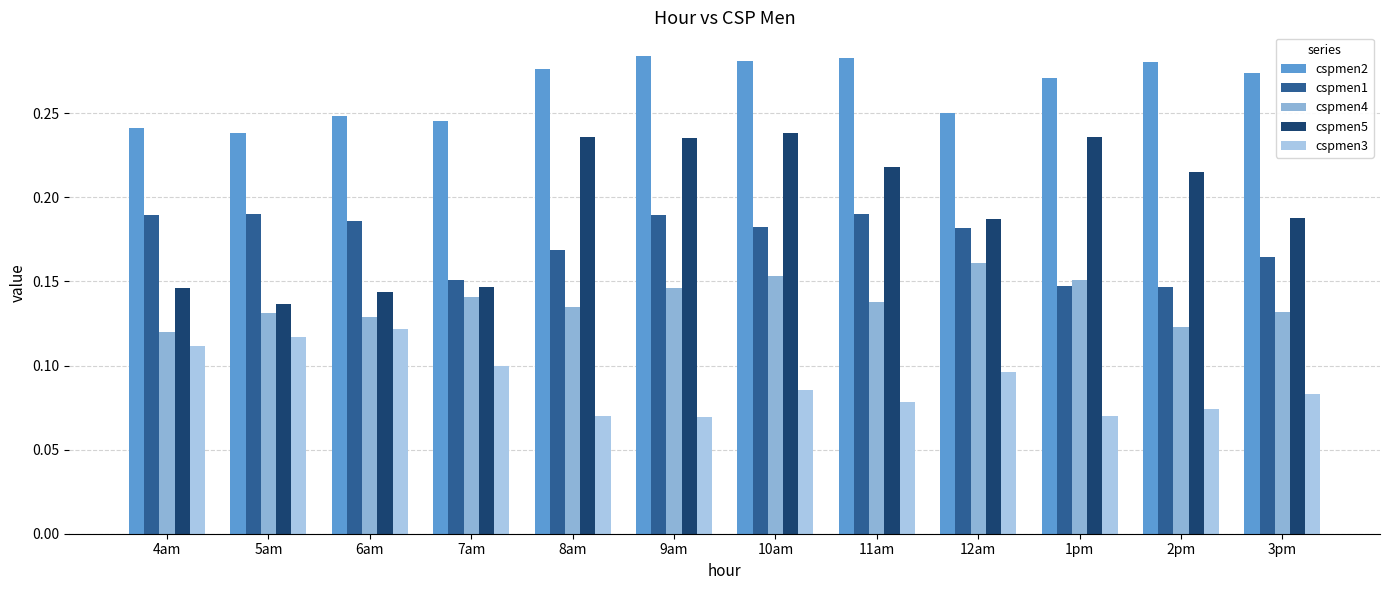

How many bars are there in each group?

5